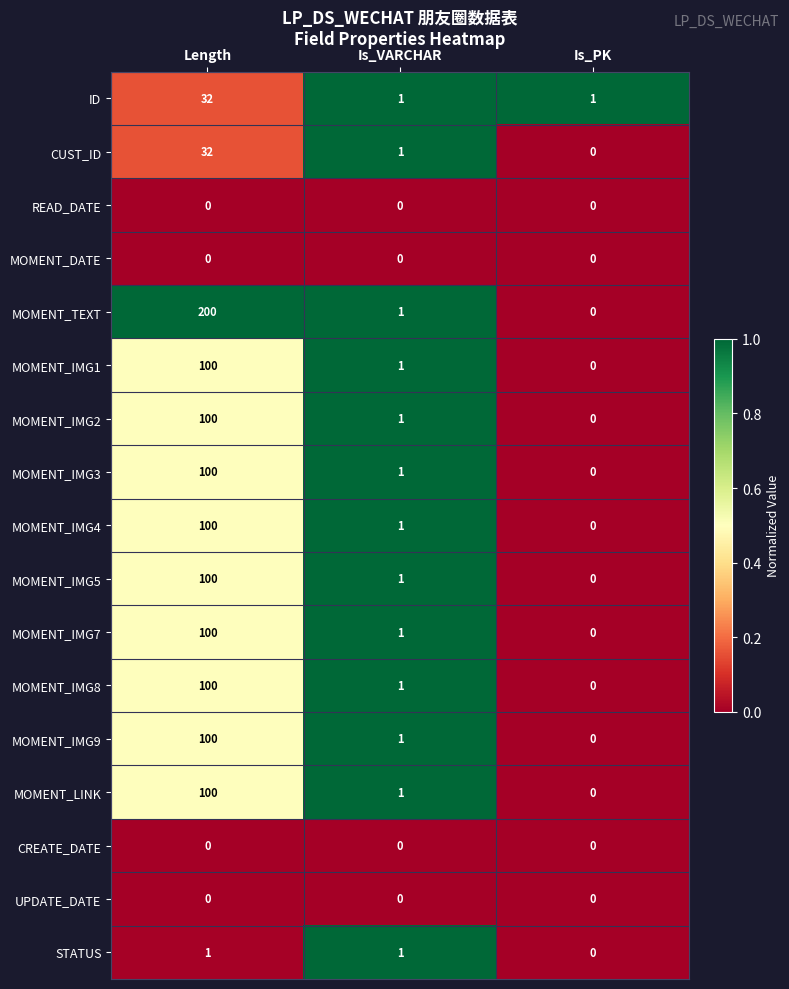

What is the total value across all series at Length?

1165